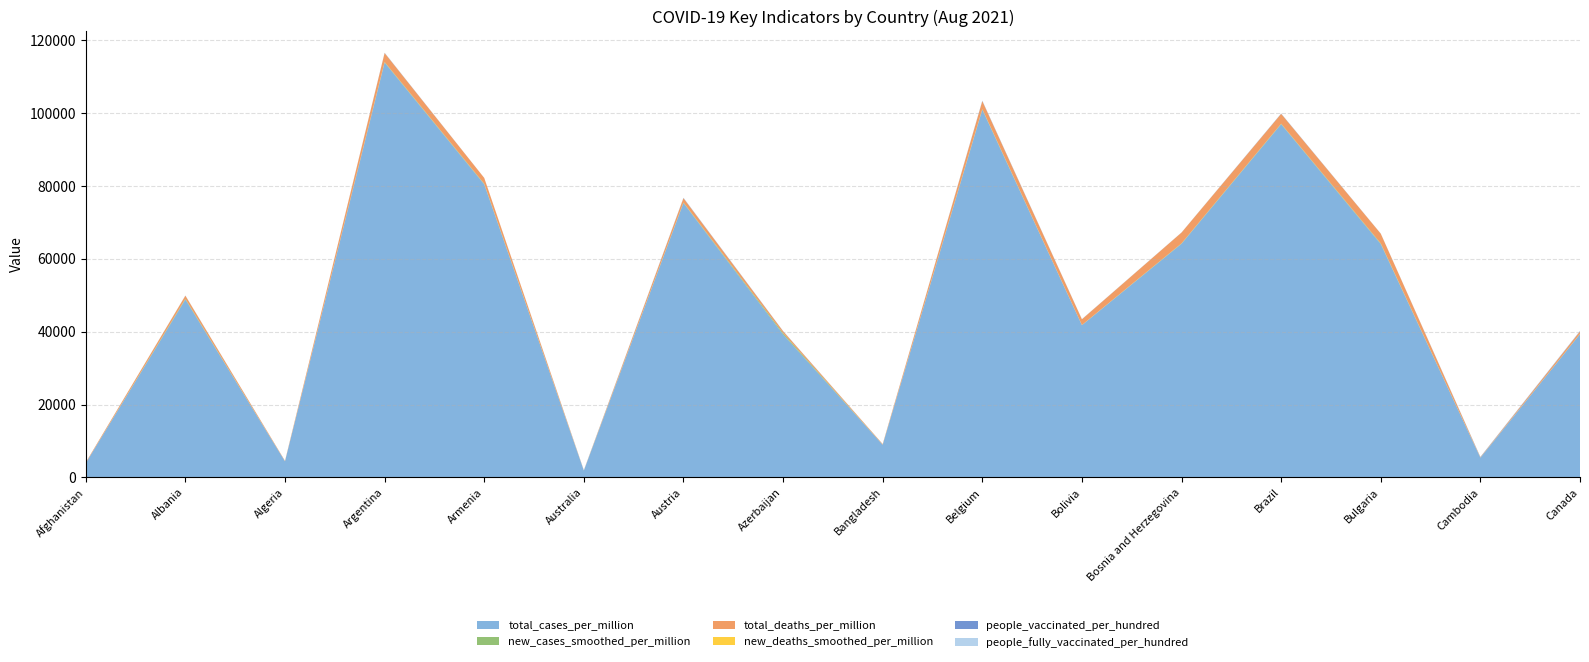

Reading left to right, list all the values displayed in this chart.

total_cases_per_million: Afghanistan=3921.6	Albania=48829.3	Algeria=4392.7	Argentina=113906.3	Armenia=80460.1	Australia=1832.4	Austria=75347.0	Azerbaijan=39257.0	Bangladesh=8943.9	Belgium=100970.8	Bolivia=41781.9	Bosnia and Herzegovina=64143.2	Brazil=96984.0	Bulgaria=64057.1	Cambodia=5389.5	Canada=39310.4
new_cases_smoothed_per_million: Afghanistan=1.5	Albania=194.7	Algeria=12.9	Argentina=163.2	Armenia=156.7	Australia=33.3	Austria=130.6	Azerbaijan=350.3	Bangladesh=34.3	Belgium=167.6	Bolivia=48.8	Bosnia and Herzegovina=113.0	Brazil=133.5	Bulgaria=188.3	Cambodia=30.0	Canada=68.8
total_deaths_per_million: Afghanistan=181.9	Albania=861.8	Algeria=115.5	Argentina=2451.7	Armenia=1609.1	Australia=38.7	Austria=1195.6	Azerbaijan=529.6	Bangladesh=154.9	Belgium=2186.6	Bolivia=1570.3	Bosnia and Herzegovina=2971.8	Brazil=2708.6	Bulgaria=2671.8	Cambodia=108.9	Canada=710.0
new_deaths_smoothed_per_million: Afghanistan=0.2	Albania=0.6	Algeria=0.6	Argentina=4.4	Armenia=2.7	Australia=0.1	Austria=0.2	Azerbaijan=2.6	Bangladesh=0.8	Belgium=0.5	Bolivia=1.3	Bosnia and Herzegovina=1.5	Brazil=3.5	Bulgaria=3.5	Cambodia=0.9	Canada=0.5
people_vaccinated_per_hundred: Afghanistan=2.0	Albania=26.6	Algeria=7.8	Argentina=60.2	Armenia=5.2	Australia=43.0	Austria=60.4	Azerbaijan=36.6	Bangladesh=10.2	Belgium=72.1	Bolivia=26.1	Bosnia and Herzegovina=17.3	Brazil=60.0	Bulgaria=15.7	Cambodia=58.1	Canada=73.3
people_fully_vaccinated_per_hundred: Afghanistan=0.0	Albania=20.0	Algeria=1.6	Argentina=26.4	Armenia=2.9	Australia=24.3	Austria=56.9	Azerbaijan=24.2	Bangladesh=4.0	Belgium=67.9	Bolivia=19.6	Bosnia and Herzegovina=11.0	Brazil=26.0	Bulgaria=16.1	Cambodia=47.1	Canada=65.9